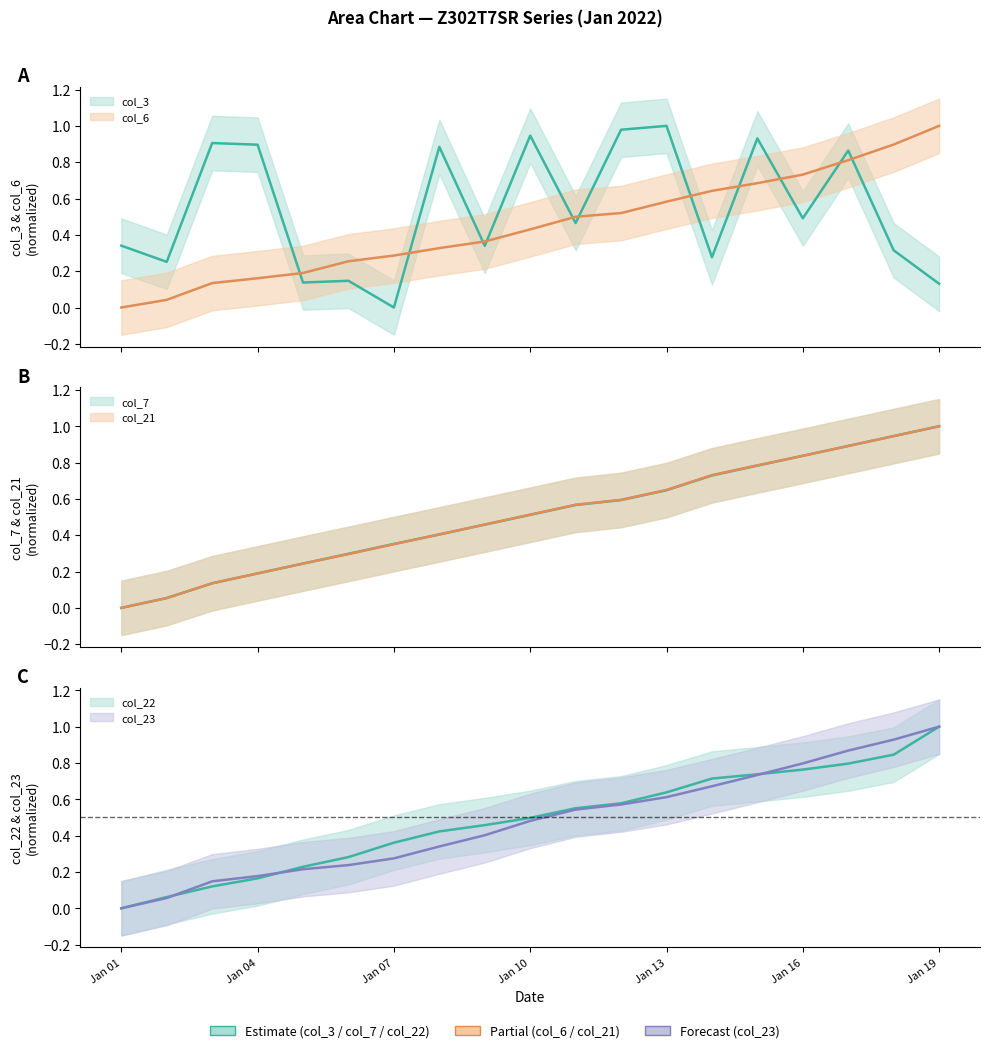

At which label does col_21 reach its minimum?

Jan 01